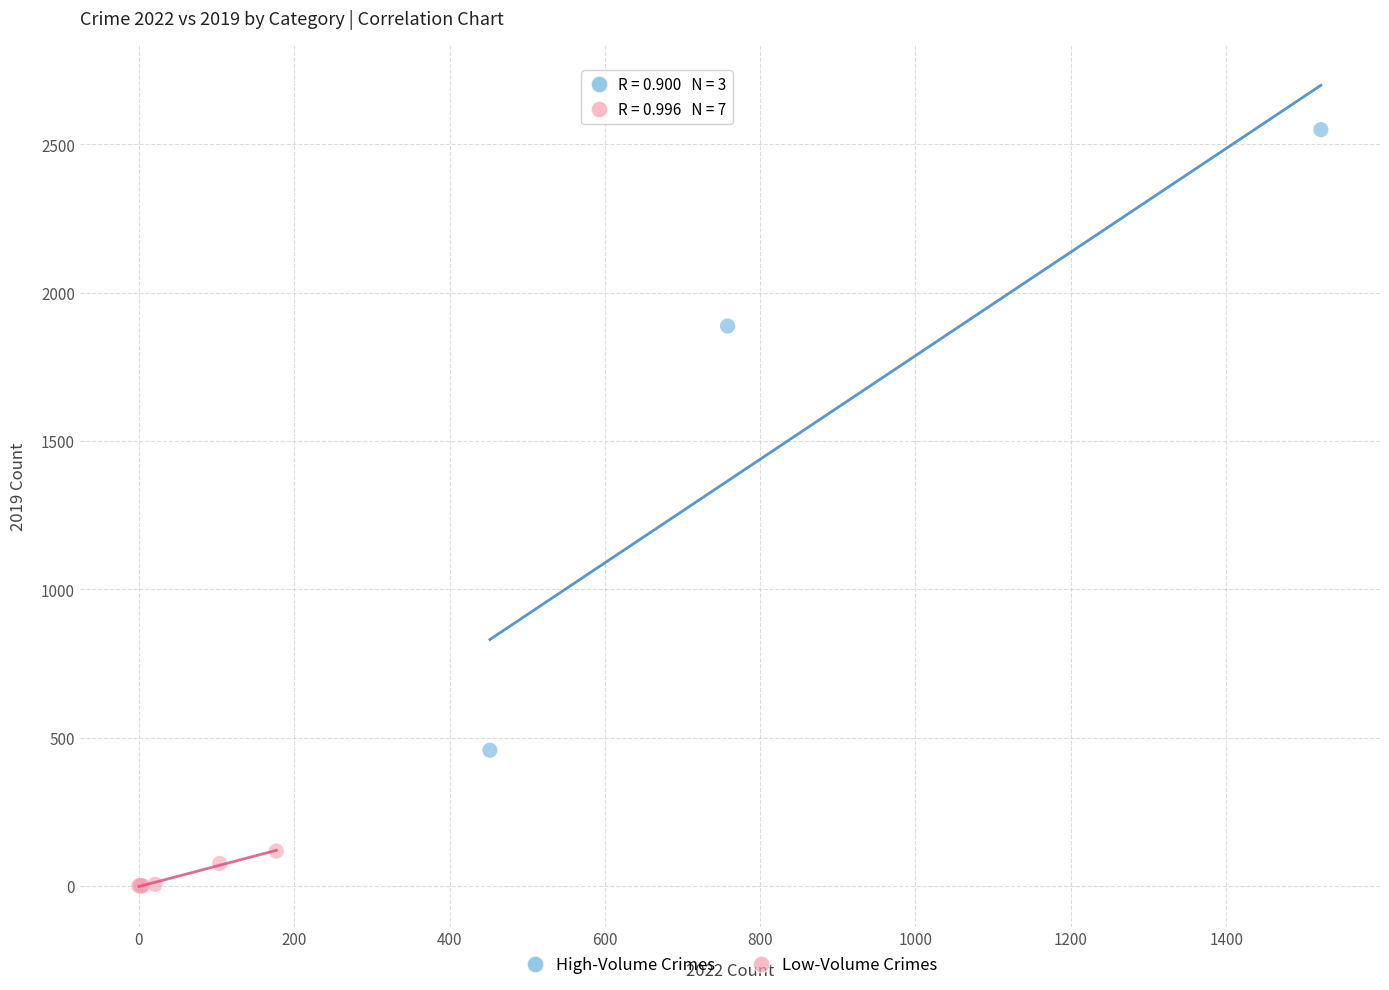

Which series contains the highest Y value?

High-Volume Crimes